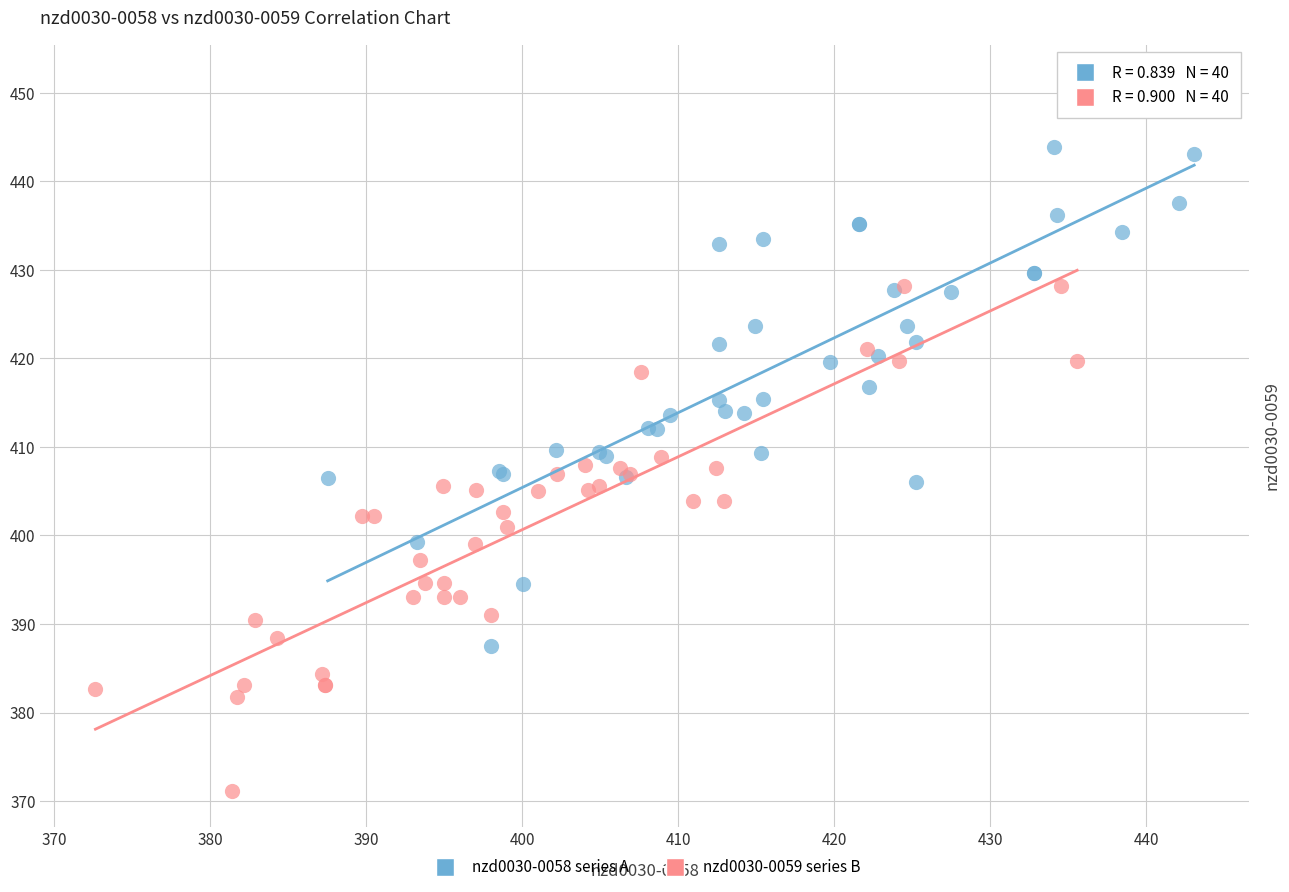

Which series has the largest Y range (max minus min)?

nzd0030-0058 series A